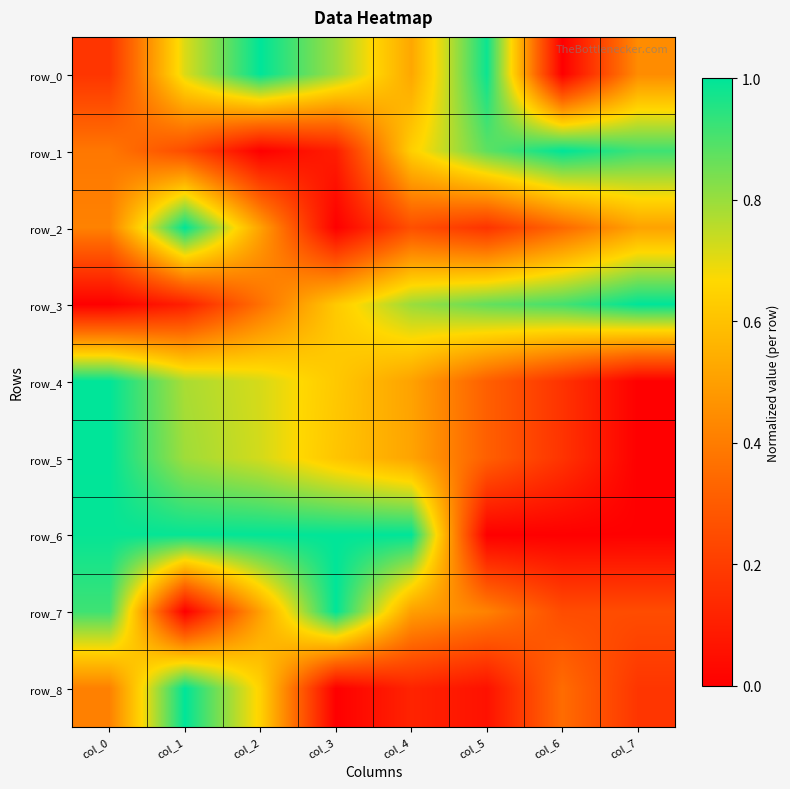

Which series has the largest range (max minus min)?

row_0